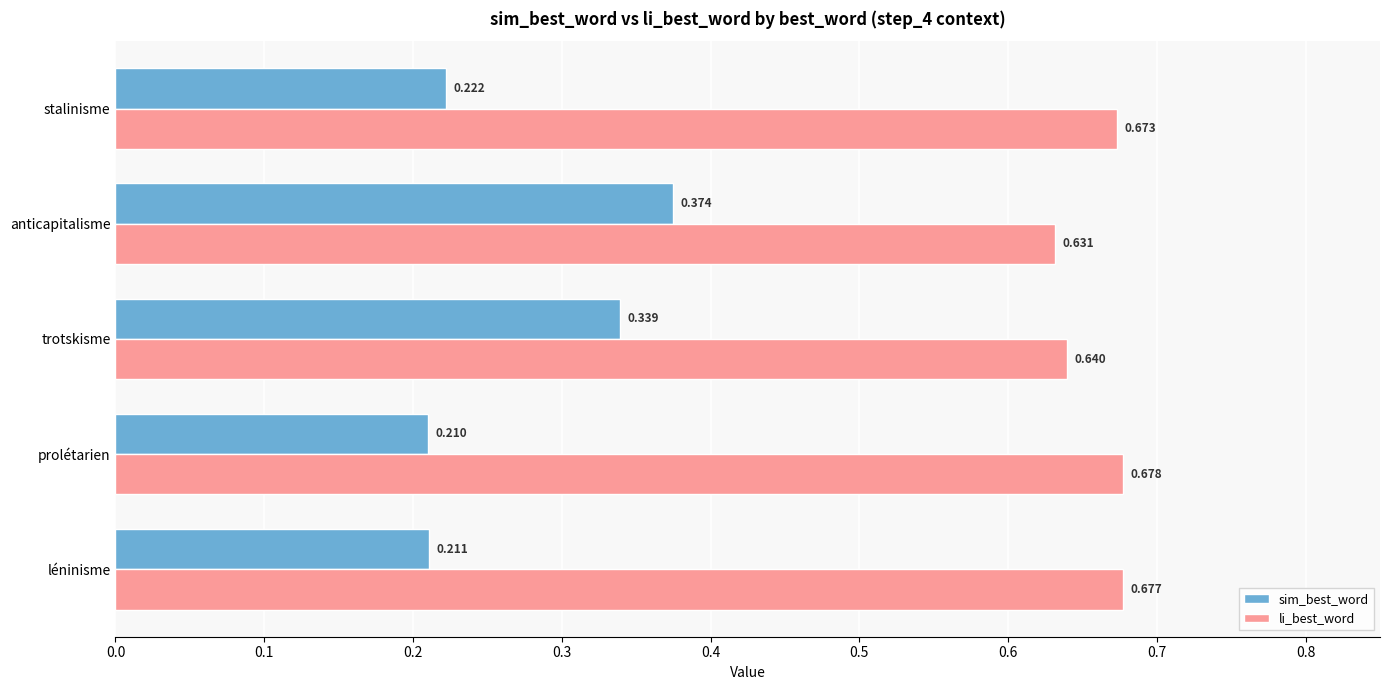

Rank the series at trotskisme from lowest to highest value.

sim_best_word, li_best_word